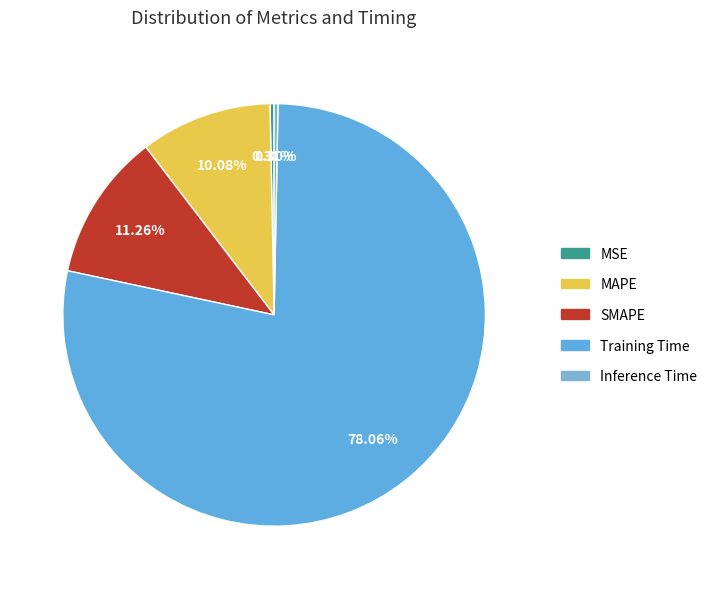

Which category has the smallest portion of the pie?

Inference Time